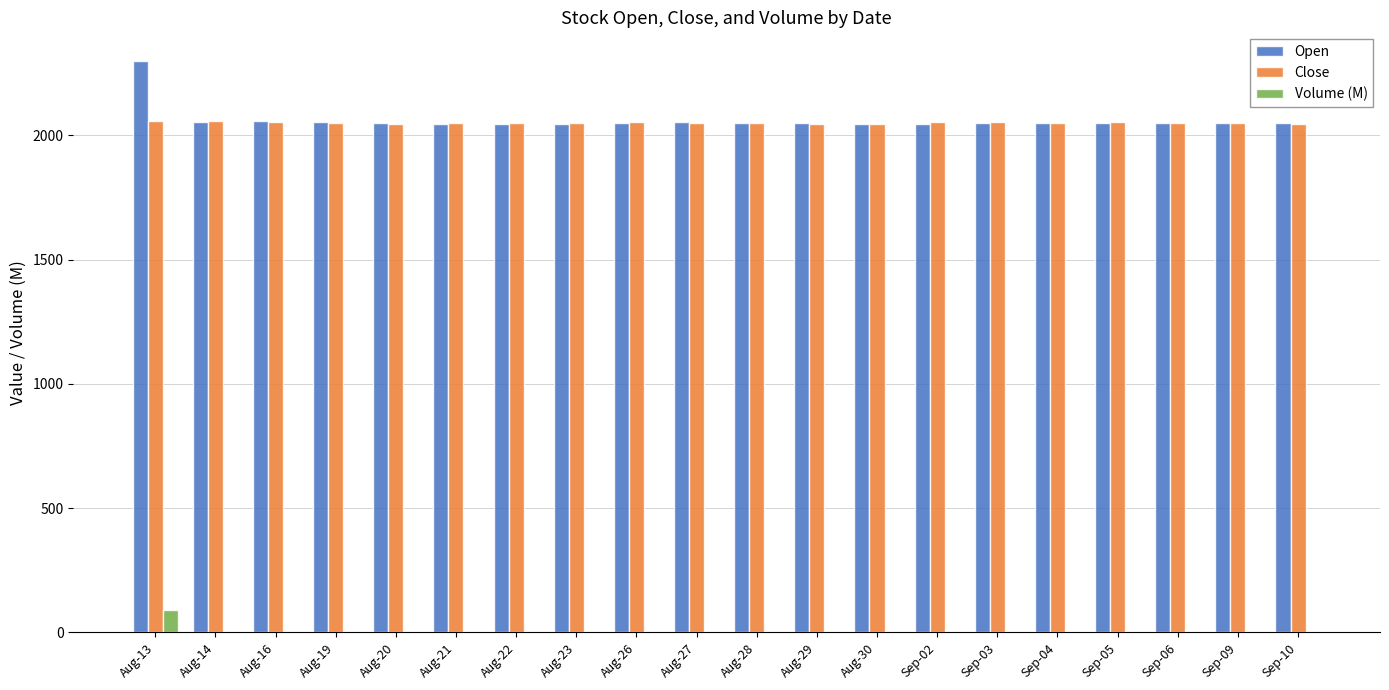

Which series has the widest spread of values?

Open